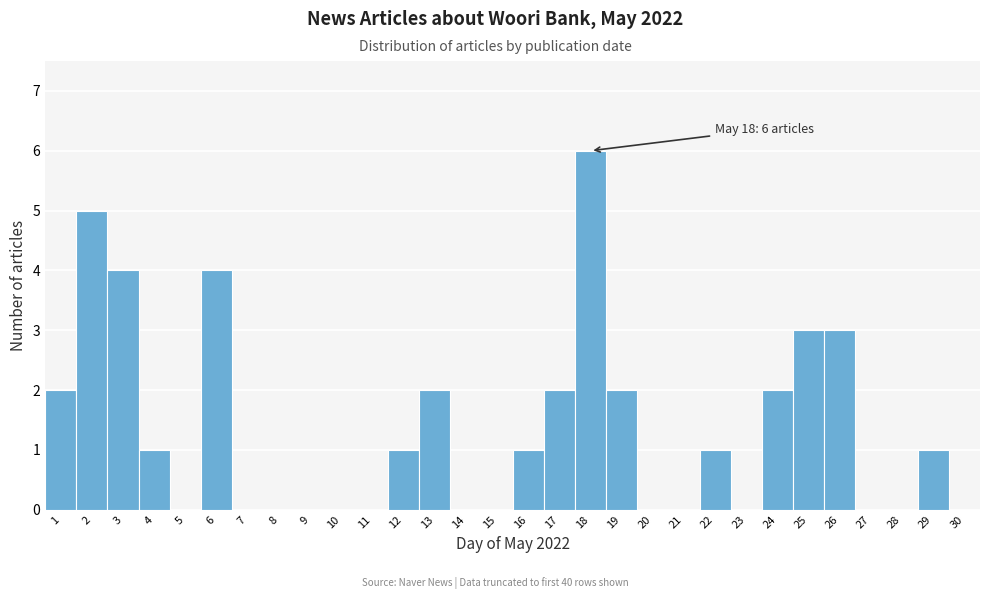

Over which range of the x-axis is the bar tallest?

17.5 to 18.5